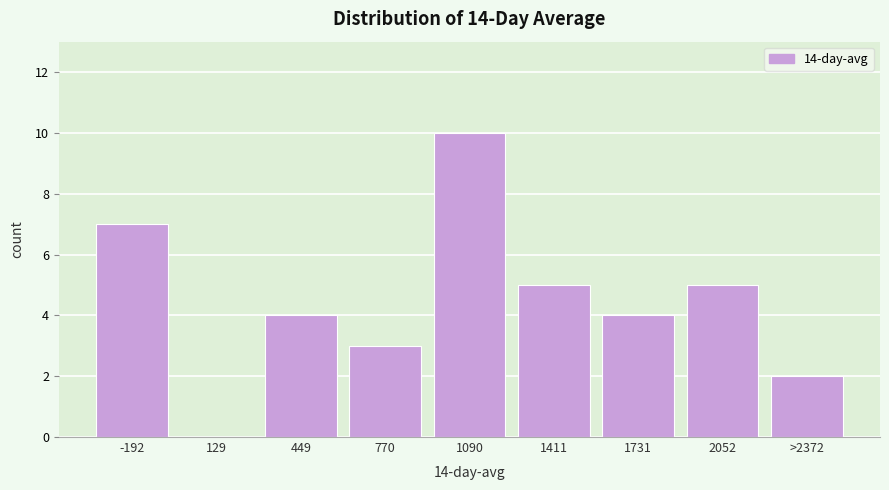

Reading left to right, transcribe all the data shown in this chart.

-192=7	129=0	449=4	770=3	1090=10	1411=5	1731=4	2052=5	>2372=2